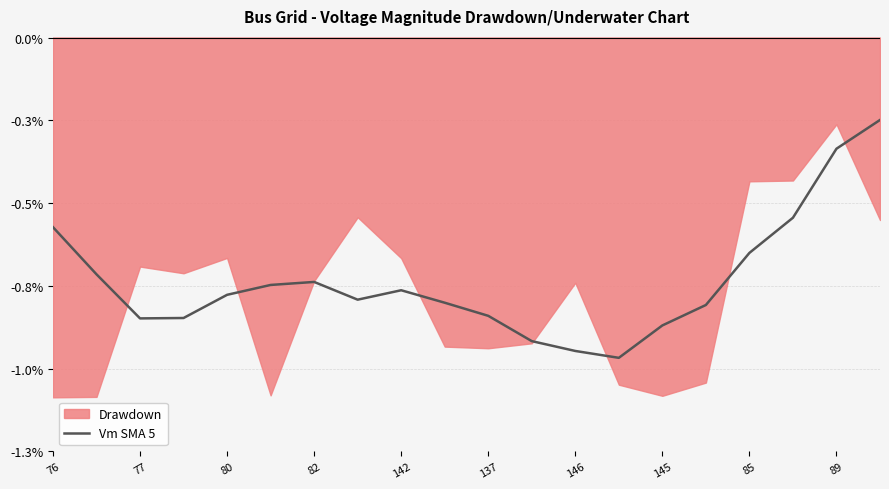

Does the chart display data point markers on the line(s)?

No